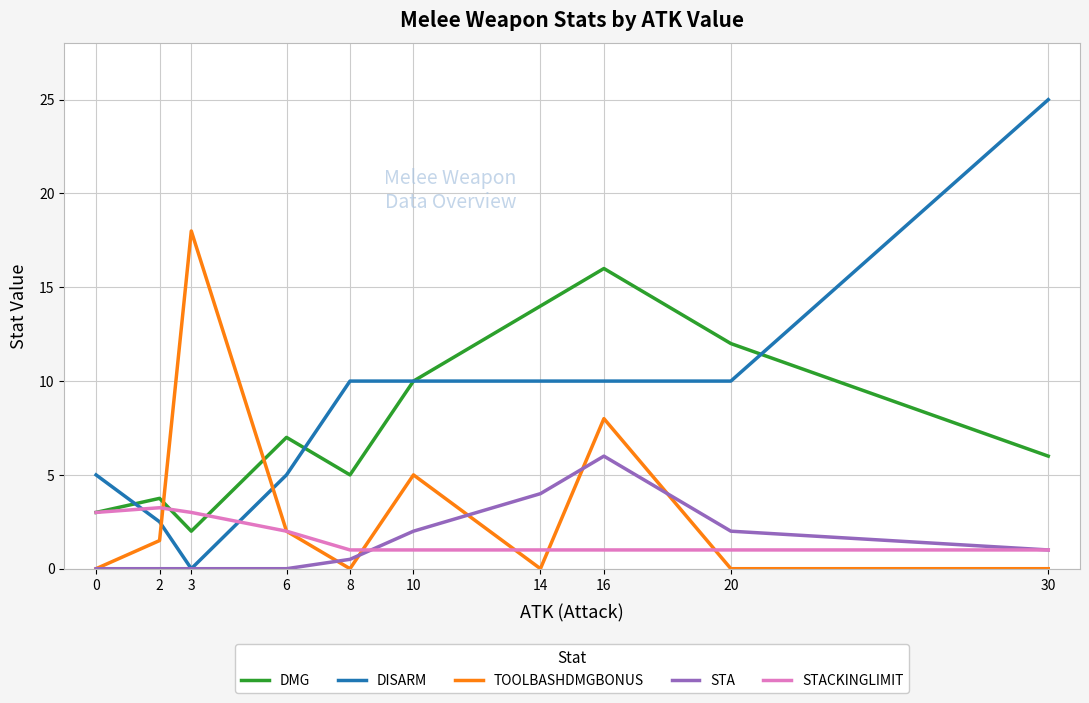

Which category has the lowest value in the DMG series?

3